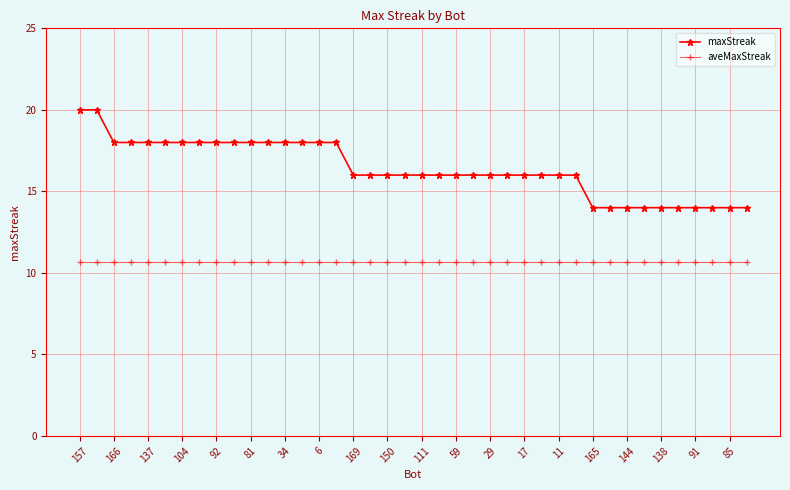

What is the value of the aveMaxStreak point at the 20th from the left?

10.7